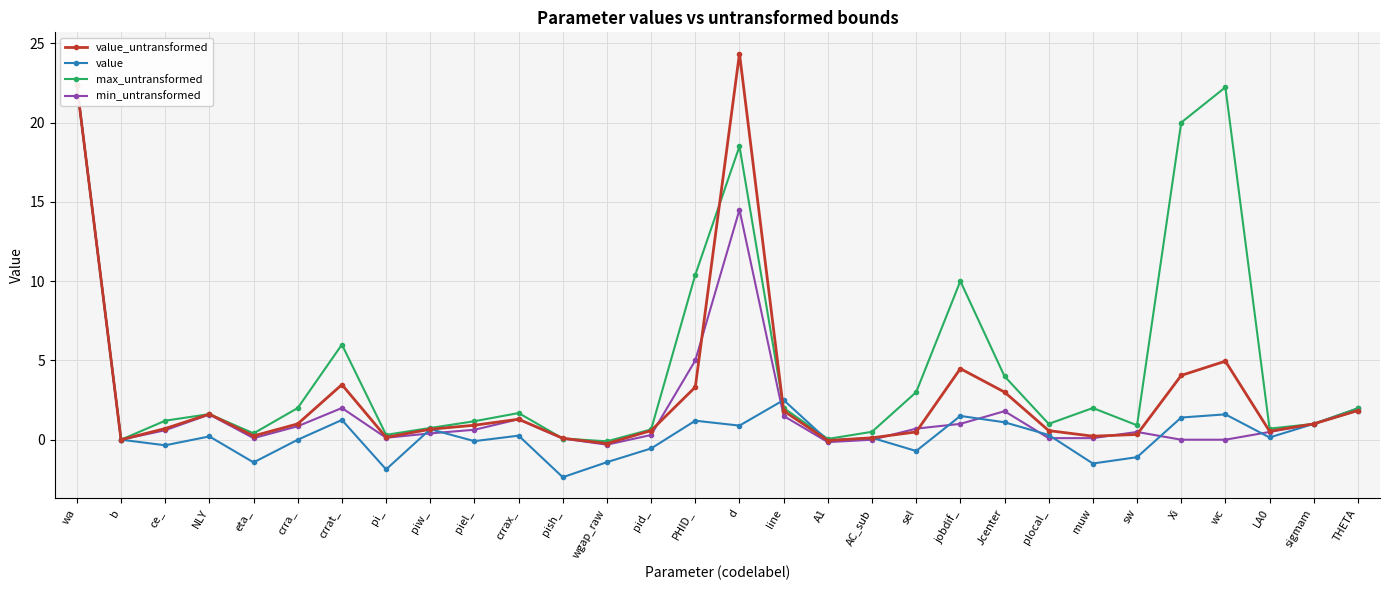

Which series changed the most between A1 and Xi?

max_untransformed